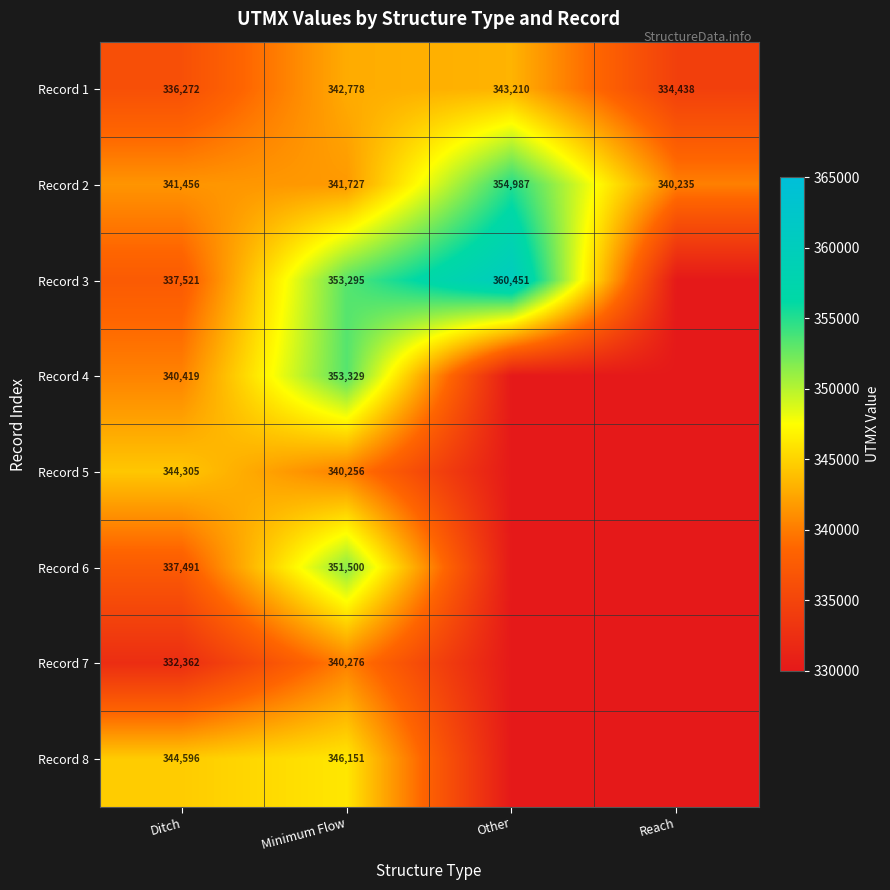

How many series are shown in this chart?

8